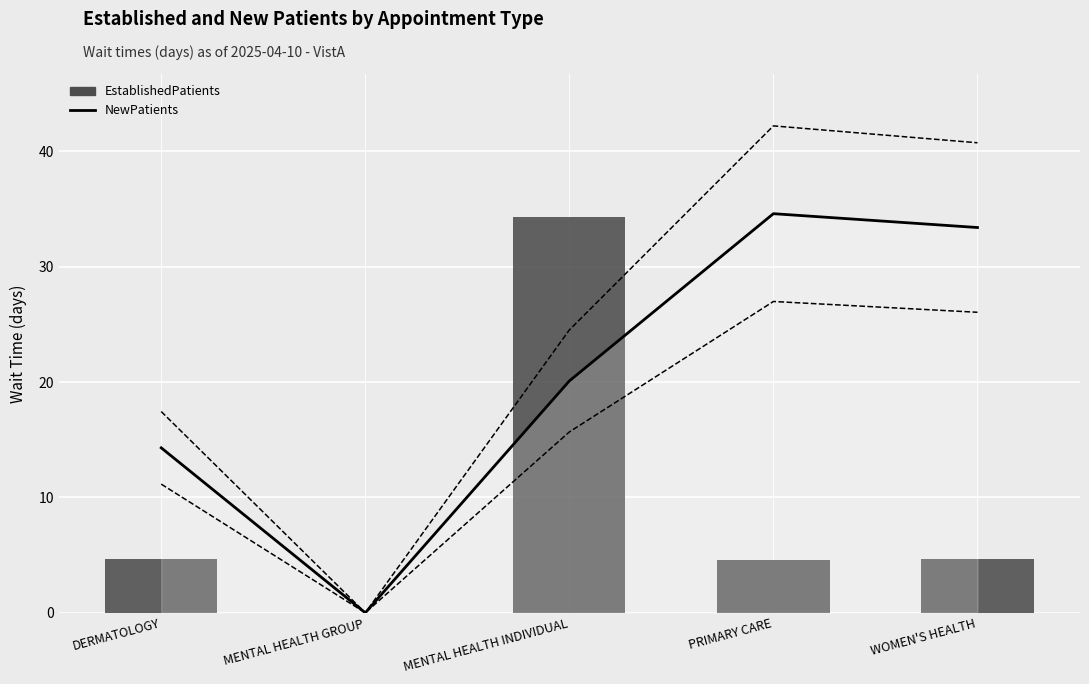

How many groups of bars are there?

5